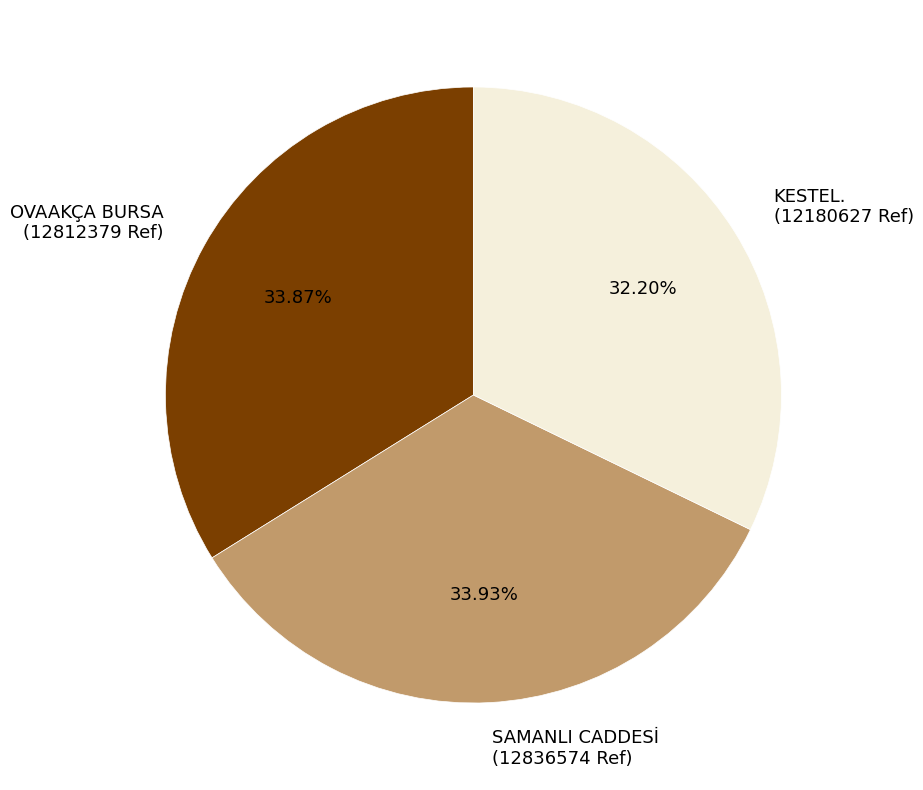

Which slice is the smallest?

KESTEL.